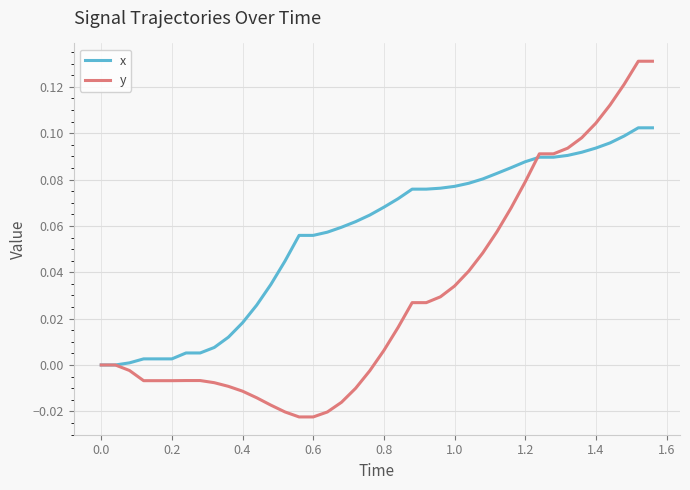

Rank the series by their maximum value, from highest to lowest.

y, x